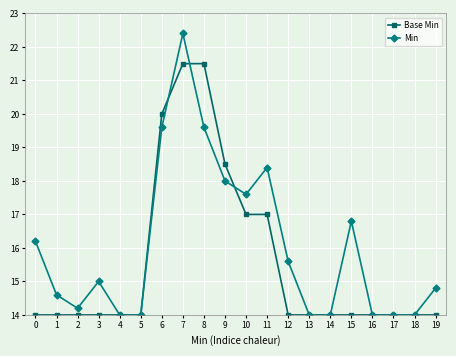

Reading left to right, transcribe all the data shown in this chart.

Base Min: 14.0	14.0	14.0	14.0	14.0	14.0	20.0	21.5	21.5	18.5	17.0	17.0	14.0	14.0	14.0	14.0	14.0	14.0	14.0	14.0
Min: 16.2	14.6	14.2	15.0	14.0	14.0	19.6	22.4	19.6	18.0	17.6	18.4	15.6	14.0	14.0	16.8	14.0	14.0	14.0	14.8